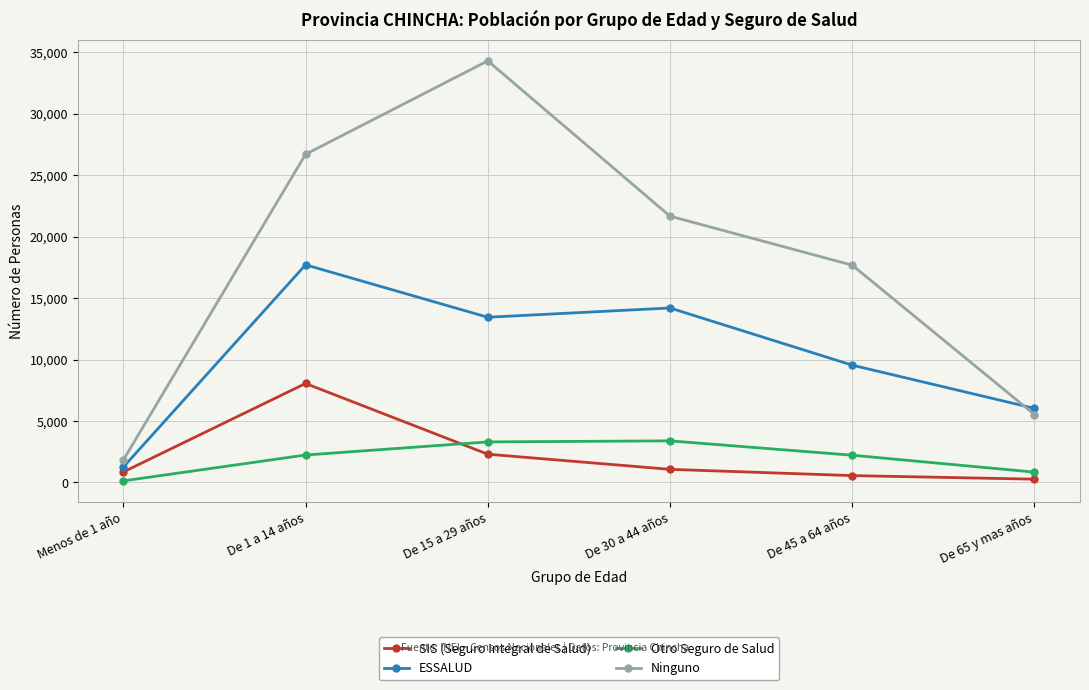

The value of SIS (Seguro Integral de Salud) at De 15 a 29 años is 831. True or false?

False